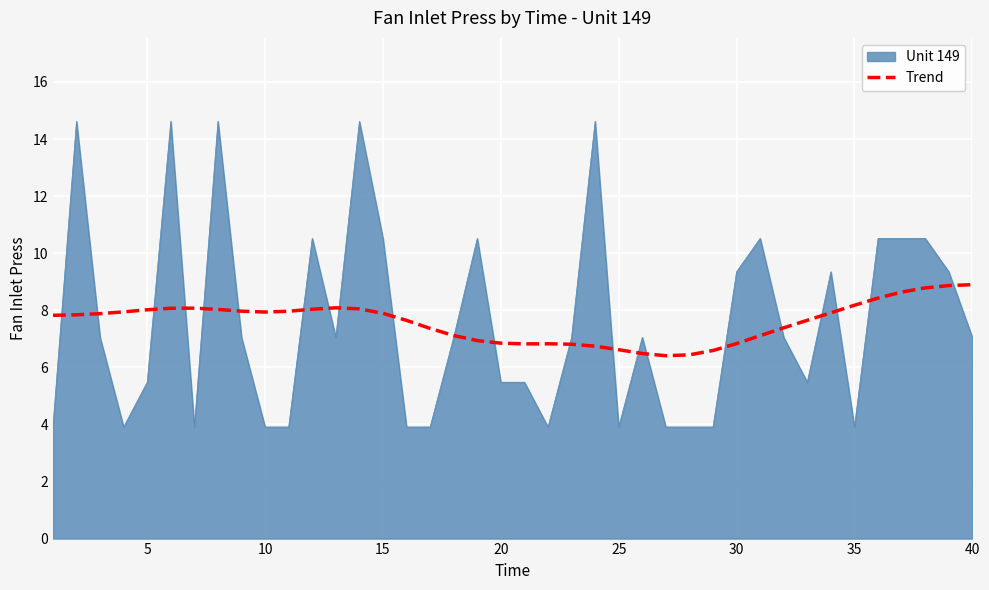

What is the smallest value displayed?

3.9